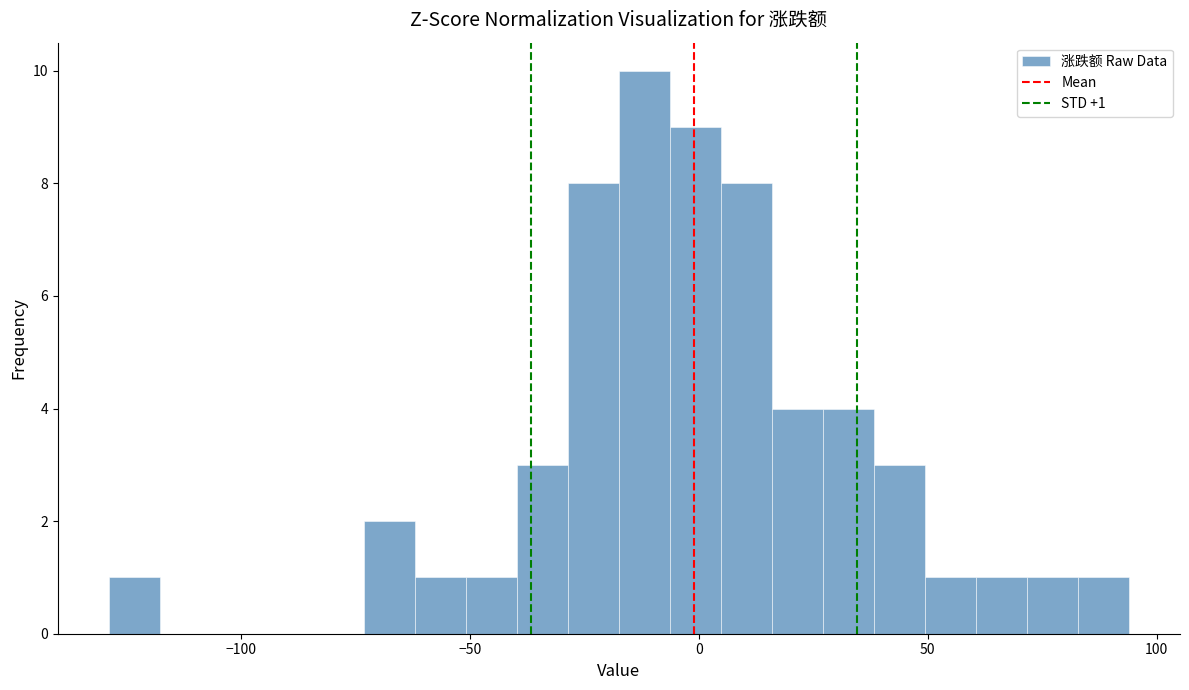

Around what value on the x-axis is the tallest bar? Give the approximate position of its centre, as read against the axis.

-10